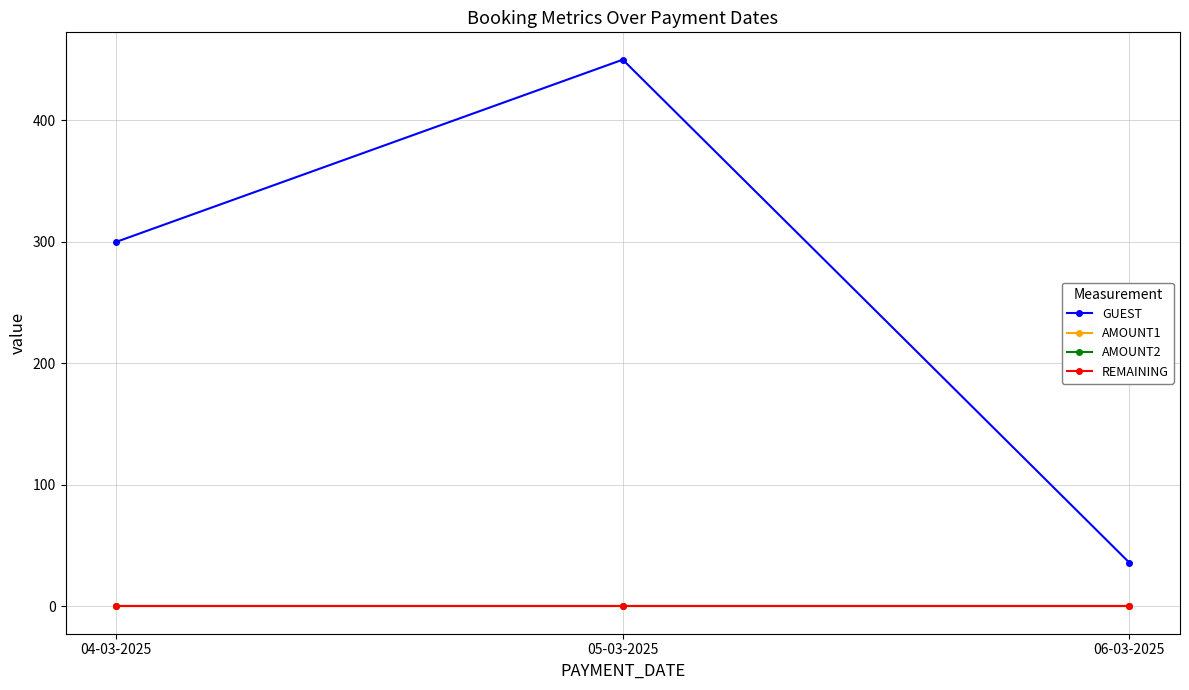

Which series has the widest spread of values?

GUEST